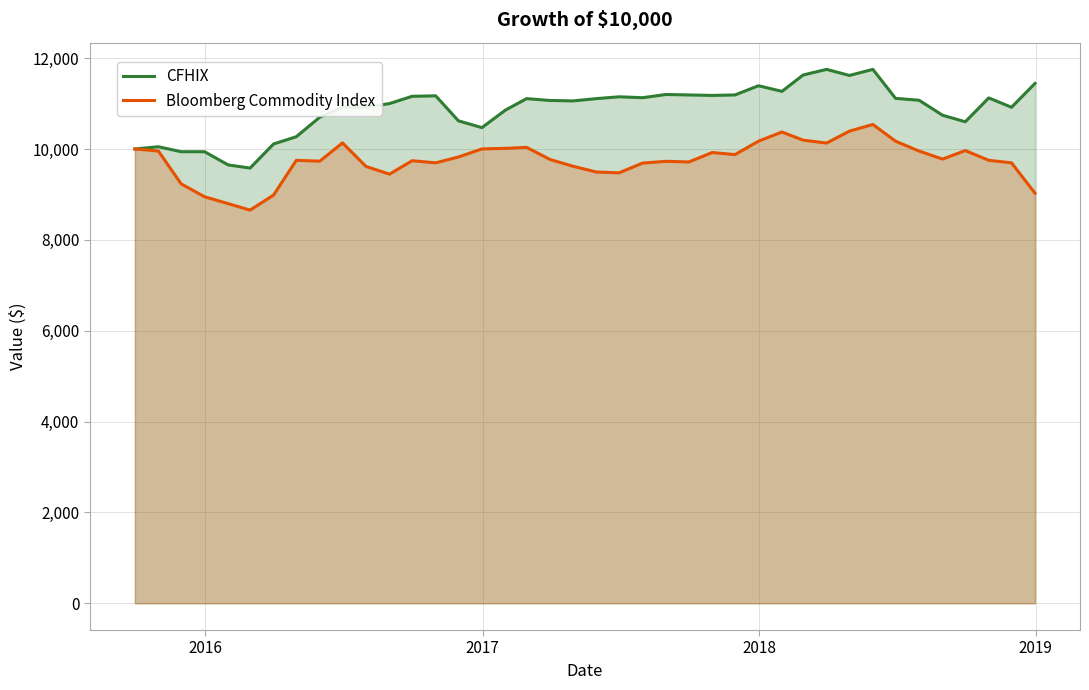

What is the minimum value for Bloomberg Commodity Index?

8654.8